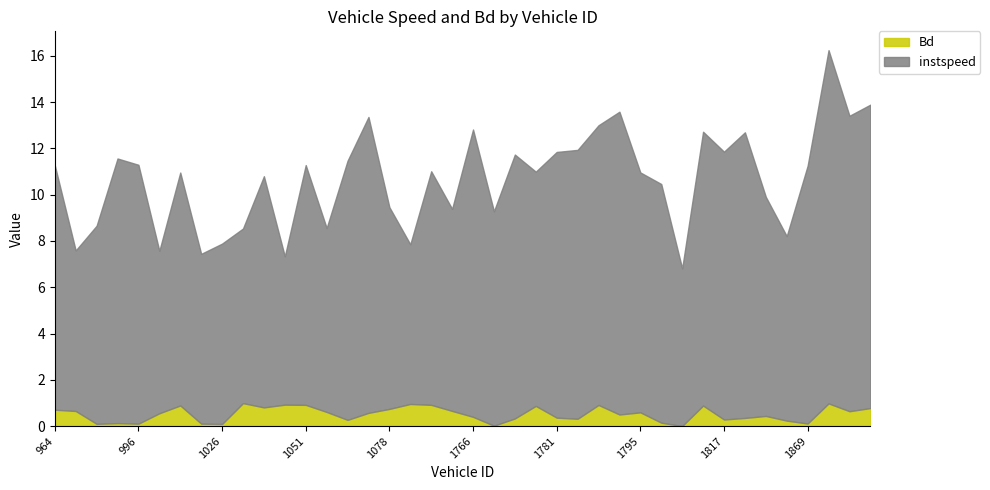

The value of instspeed at 1078.0 is 4.3. True or false?

False